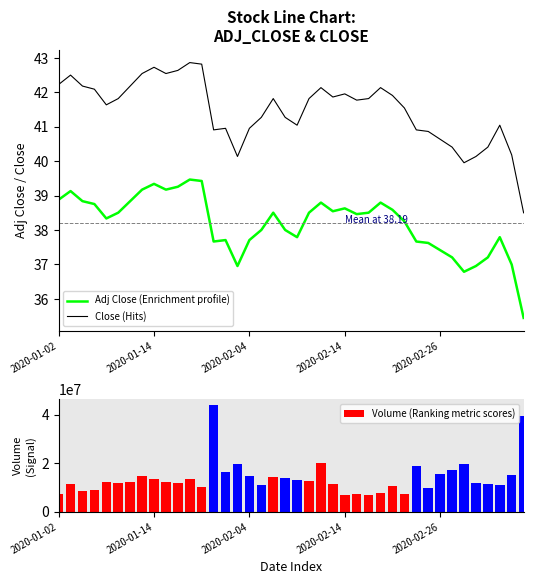

Reading left to right, transcribe all the data shown in this chart.

Adj Close (Enrichment profile): 38.9	39.1	38.8	38.8	38.3	38.5	38.8	39.2	39.3	39.2	39.3	39.5	39.4	37.7	37.7	37.0	37.7	38.0	38.5	38.0	37.8	38.5	38.8	38.5	38.6	38.5	38.5	38.8	38.6	38.3	37.7	37.6	37.4	37.2	36.8	37.0	37.2	37.8	37.0	35.4
Close (Hits): 42.2	42.5	42.2	42.1	41.6	41.8	42.2	42.5	42.7	42.5	42.6	42.9	42.8	40.9	41.0	40.1	41.0	41.3	41.8	41.3	41.0	41.8	42.1	41.9	42.0	41.8	41.8	42.1	41.9	41.5	40.9	40.9	40.6	40.4	40.0	40.1	40.4	41.0	40.2	38.5
Volume (Ranking metric scores): 7428007.0	11301409.0	8580154.0	9179977.0	12450825.0	11820689.0	12162454.0	14915512.0	13681967.0	12453706.0	11819036.0	13678245.0	10415914.0	44123473.0	16373047.0	19859424.0	14780246.0	10967566.0	14197931.0	13863140.0	13094324.0	12722002.0	20167859.0	11465655.0	6789530.0	7190216.0	6868906.0	7904162.0	10448896.0	7471915.0	18859304.0	9959743.0	15641282.0	17345754.0	19570752.0	11971031.0	11604698.0	10969326.0	15218912.0	39617837.0